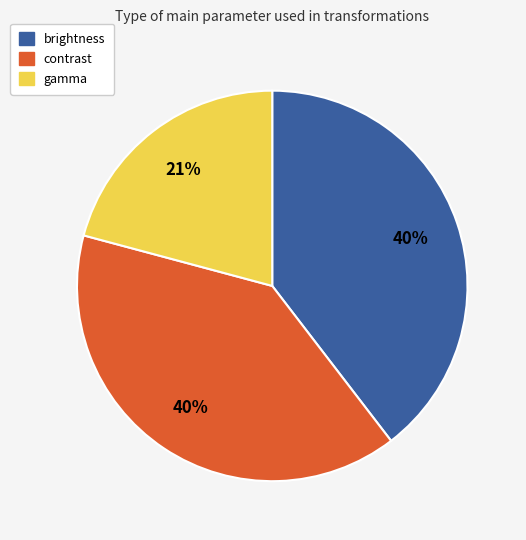

Does brightness represent more than half of the total?

No